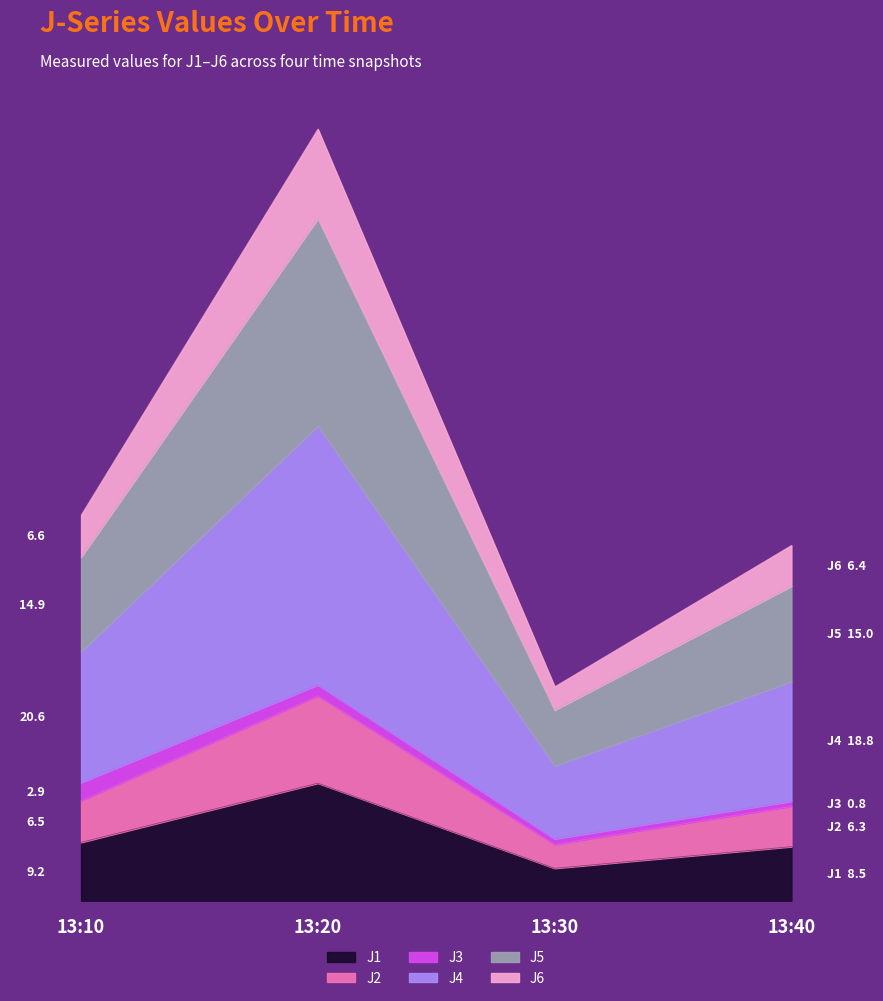

True or false: J4 and J1 intersect in this chart.

False